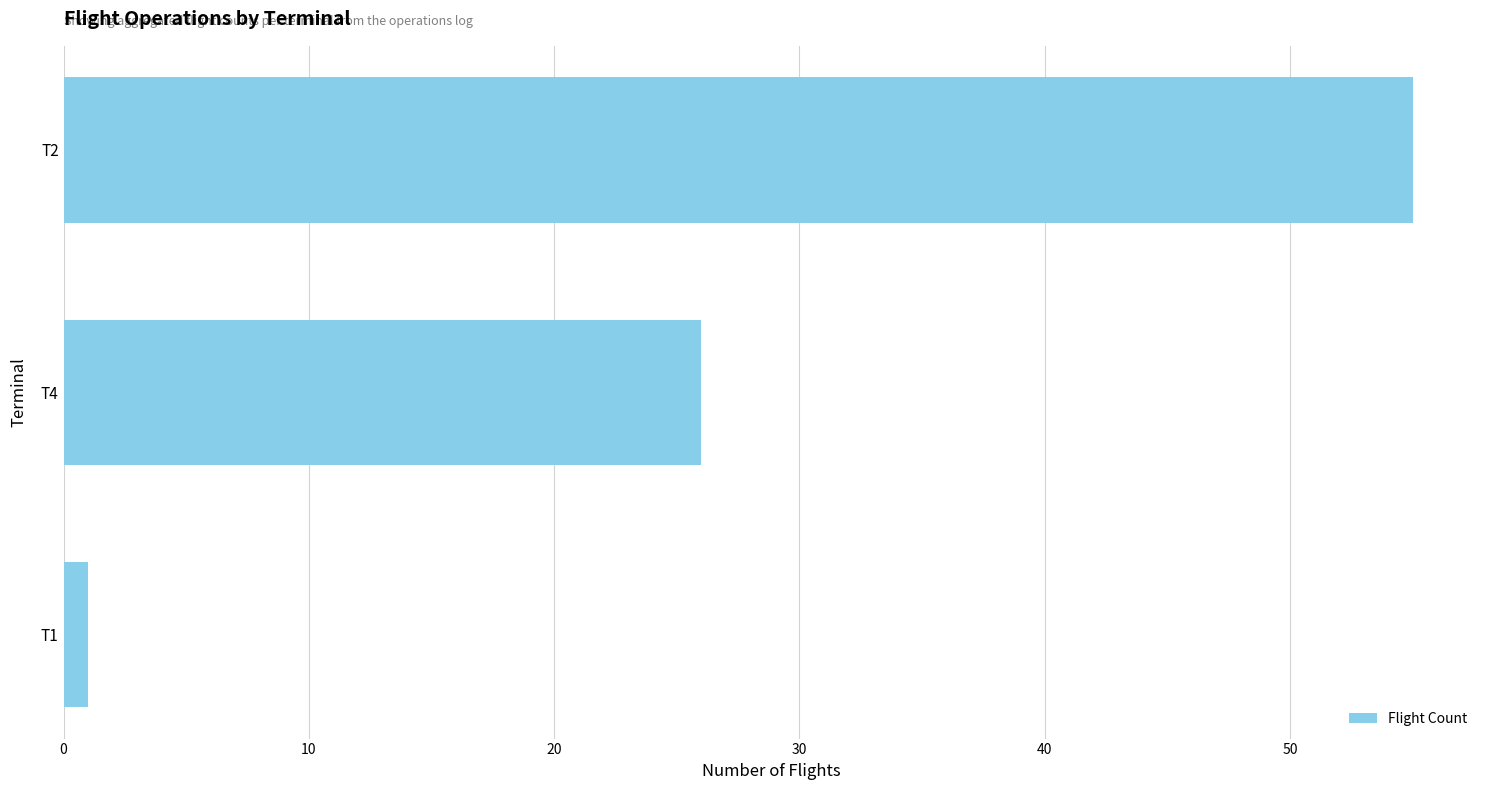

Reading bottom to top, list all the values displayed in this chart.

T1=1	T4=26	T2=55